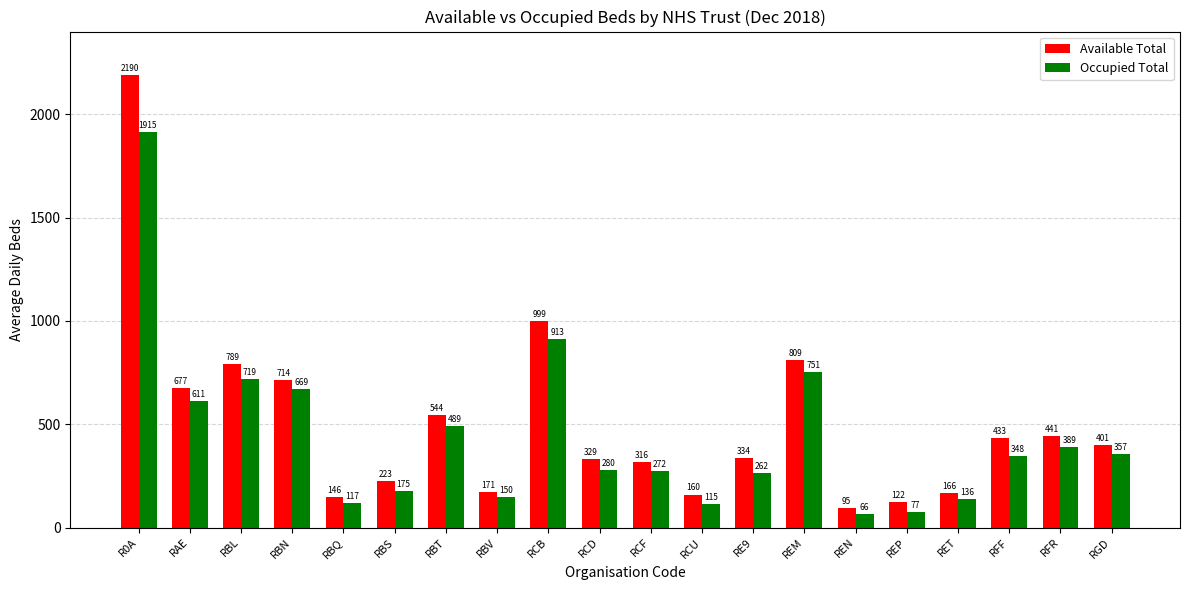

Which series changed the most between RET and RFF?

Available Total